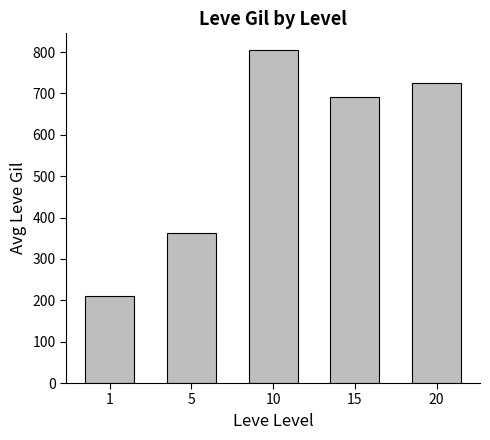

Rank the categories by value from highest to lowest.

10, 20, 15, 5, 1